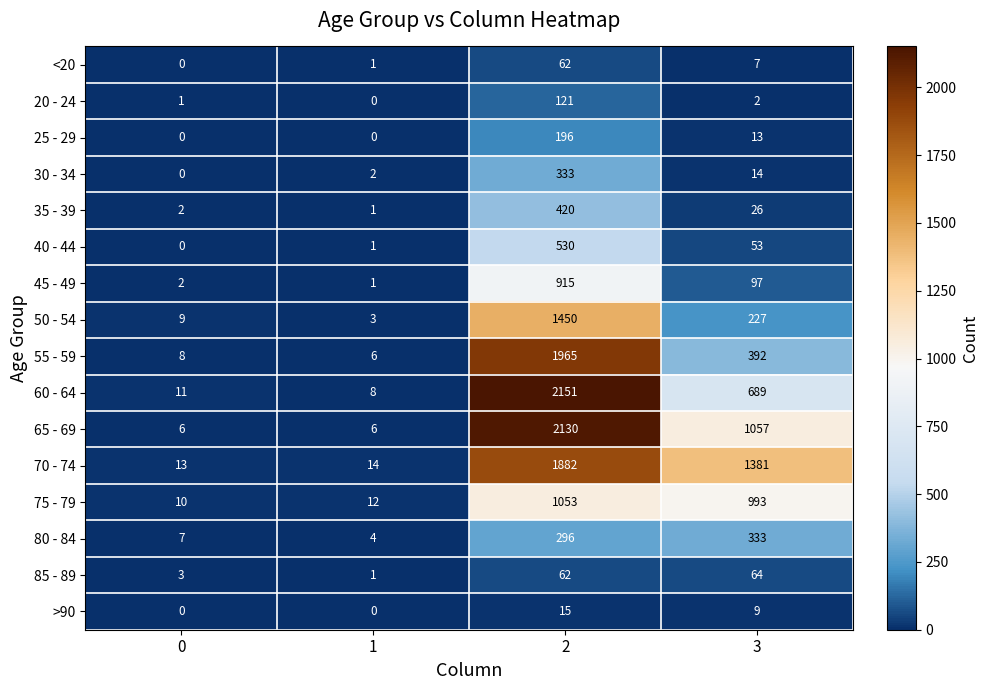

At which category is the sum across all series the highest?

2